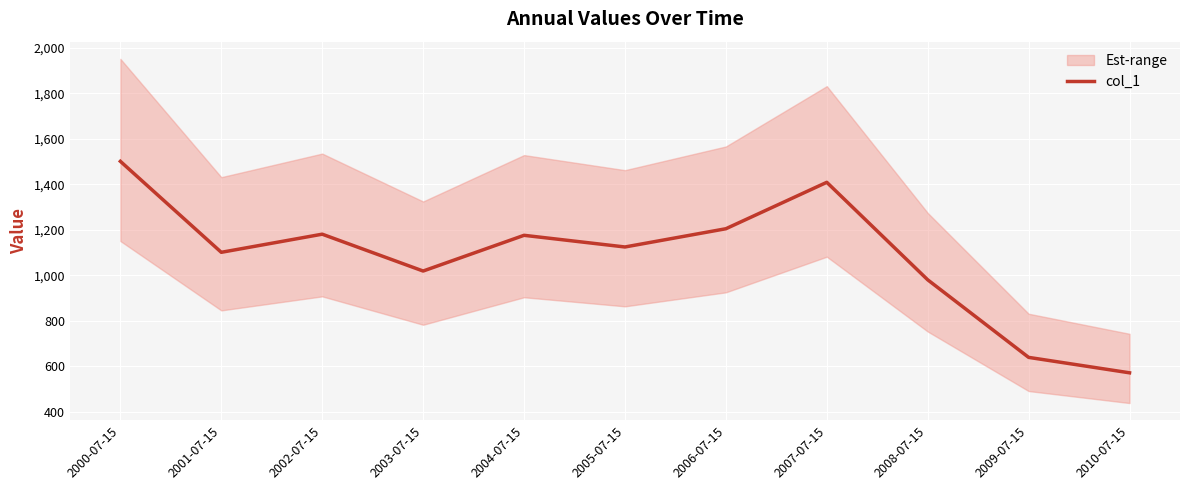

How many values are below 1124?

5